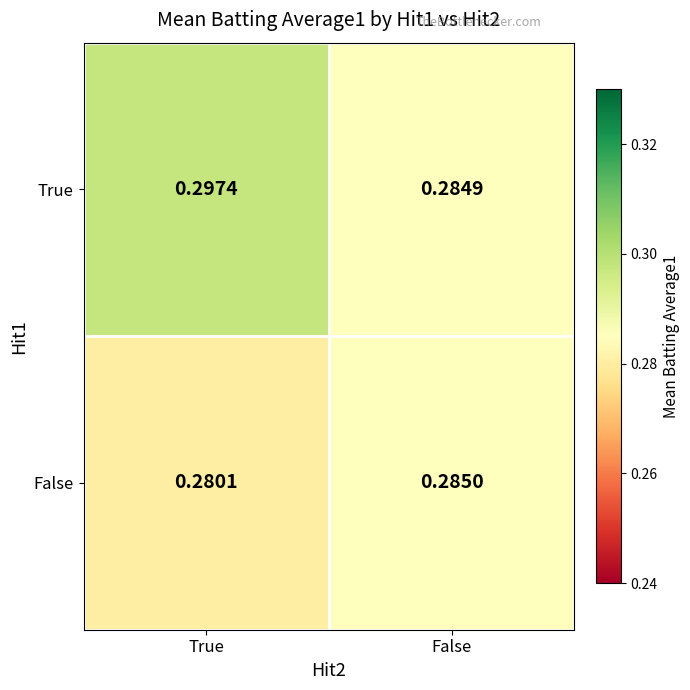

Which category has the highest value in the False series?

False